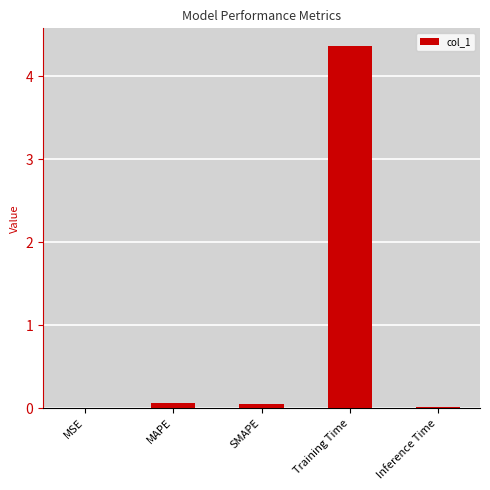

The value at Inference Time is 0.0. True or false?

True